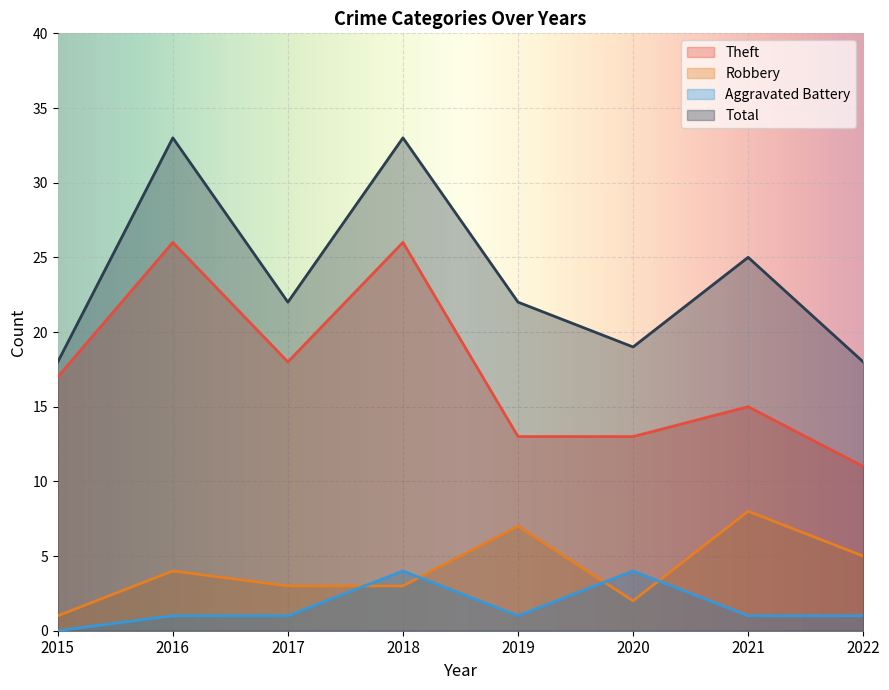

True or false: Robbery has more than 2 interior local peaks.

True